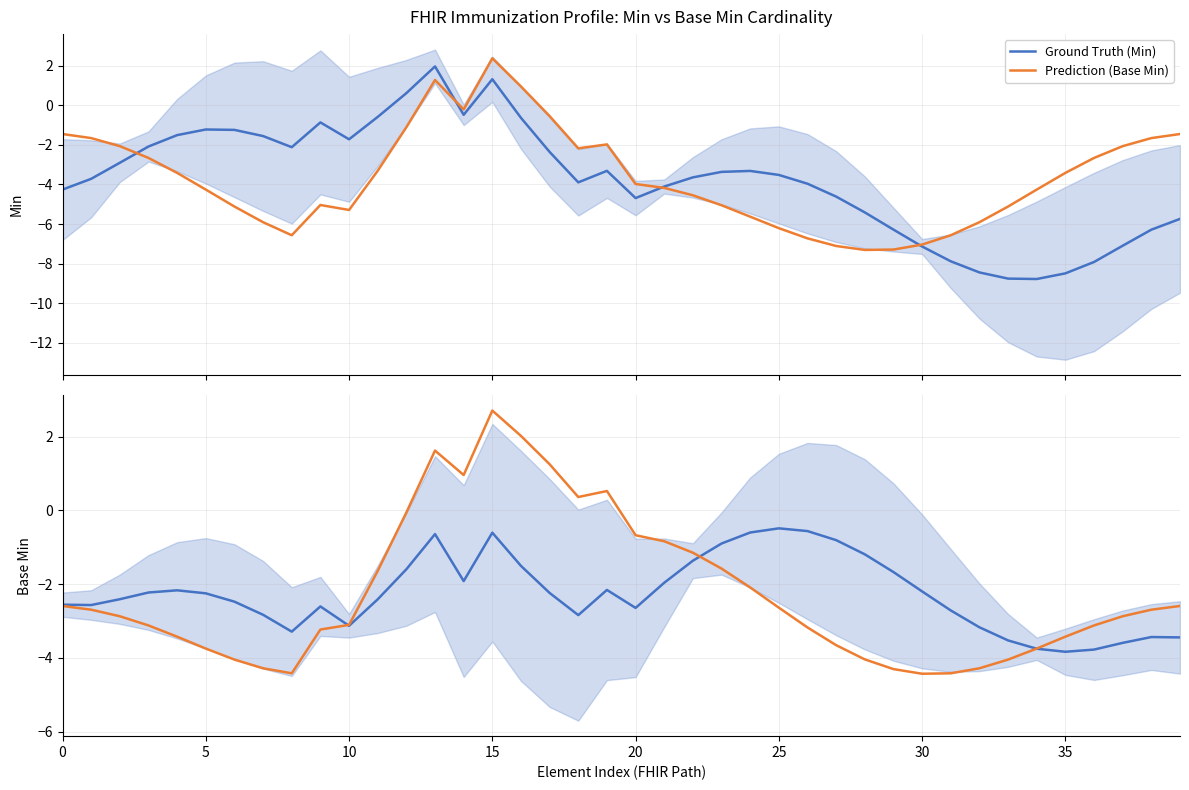

Which series ends up on top after the final intersection of Ground Truth (Min) and Prediction (Base Min)?

Prediction (Base Min)